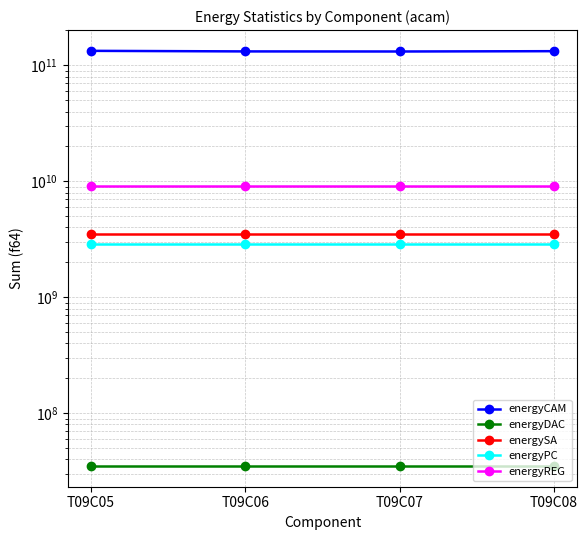

What is the total value across all series at T09C08?

148151208064.8